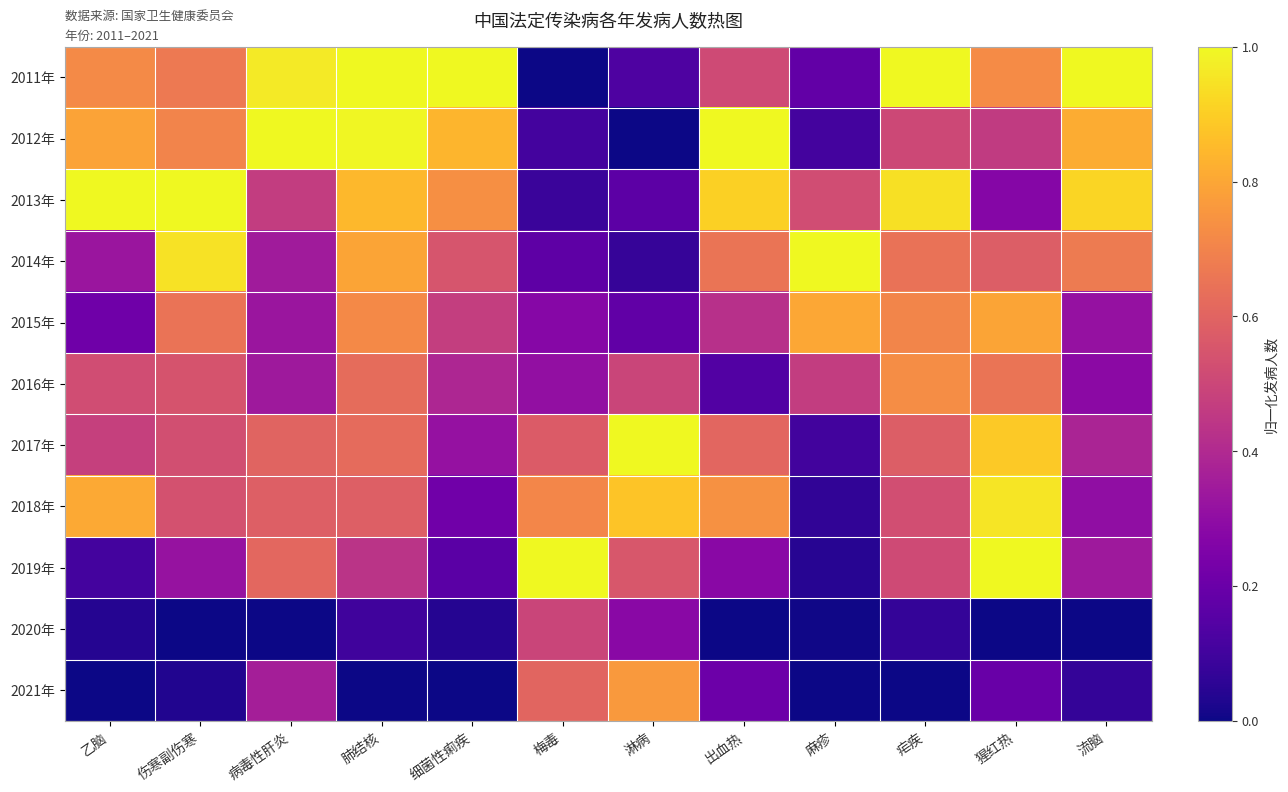

Reading right to left, what are all the values shown in this chart?

2011年: 流脑=1.0	猩红热=0.7	疟疾=1.0	麻疹=0.2	出血热=0.5	淋病=0.1	梅毒=0.0	细菌性痢疾=1.0	肺结核=1.0	病毒性肝炎=1.0	伤寒副伤寒=0.7	乙脑=0.7
2012年: 流脑=0.8	猩红热=0.5	疟疾=0.5	麻疹=0.1	出血热=1.0	淋病=0.0	梅毒=0.1	细菌性痢疾=0.8	肺结核=1.0	病毒性肝炎=1.0	伤寒副伤寒=0.7	乙脑=0.8
2013年: 流脑=0.9	猩红热=0.3	疟疾=0.9	麻疹=0.5	出血热=0.9	淋病=0.2	梅毒=0.1	细菌性痢疾=0.7	肺结核=0.8	病毒性肝炎=0.5	伤寒副伤寒=1.0	乙脑=1.0
2014年: 流脑=0.7	猩红热=0.6	疟疾=0.6	麻疹=1.0	出血热=0.7	淋病=0.1	梅毒=0.2	细菌性痢疾=0.6	肺结核=0.8	病毒性肝炎=0.3	伤寒副伤寒=0.9	乙脑=0.3
2015年: 流脑=0.3	猩红热=0.8	疟疾=0.7	麻疹=0.8	出血热=0.4	淋病=0.2	梅毒=0.3	细菌性痢疾=0.5	肺结核=0.7	病毒性肝炎=0.3	伤寒副伤寒=0.6	乙脑=0.2
2016年: 流脑=0.3	猩红热=0.7	疟疾=0.7	麻疹=0.5	出血热=0.1	淋病=0.5	梅毒=0.3	细菌性痢疾=0.4	肺结核=0.6	病毒性肝炎=0.3	伤寒副伤寒=0.5	乙脑=0.5
2017年: 流脑=0.4	猩红热=0.9	疟疾=0.6	麻疹=0.1	出血热=0.6	淋病=1.0	梅毒=0.6	细菌性痢疾=0.3	肺结核=0.6	病毒性肝炎=0.6	伤寒副伤寒=0.5	乙脑=0.5
2018年: 流脑=0.3	猩红热=1.0	疟疾=0.5	麻疹=0.1	出血热=0.7	淋病=0.9	梅毒=0.7	细菌性痢疾=0.2	肺结核=0.6	病毒性肝炎=0.6	伤寒副伤寒=0.5	乙脑=0.8
2019年: 流脑=0.3	猩红热=1.0	疟疾=0.5	麻疹=0.0	出血热=0.3	淋病=0.6	梅毒=1.0	细菌性痢疾=0.2	肺结核=0.4	病毒性肝炎=0.6	伤寒副伤寒=0.3	乙脑=0.1
2020年: 流脑=0.0	猩红热=0.0	疟疾=0.1	麻疹=0.0	出血热=0.0	淋病=0.3	梅毒=0.5	细菌性痢疾=0.0	肺结核=0.1	病毒性肝炎=0.0	伤寒副伤寒=0.0	乙脑=0.0
2021年: 流脑=0.1	猩红热=0.2	疟疾=0.0	麻疹=0.0	出血热=0.2	淋病=0.8	梅毒=0.6	细菌性痢疾=0.0	肺结核=0.0	病毒性肝炎=0.4	伤寒副伤寒=0.0	乙脑=0.0